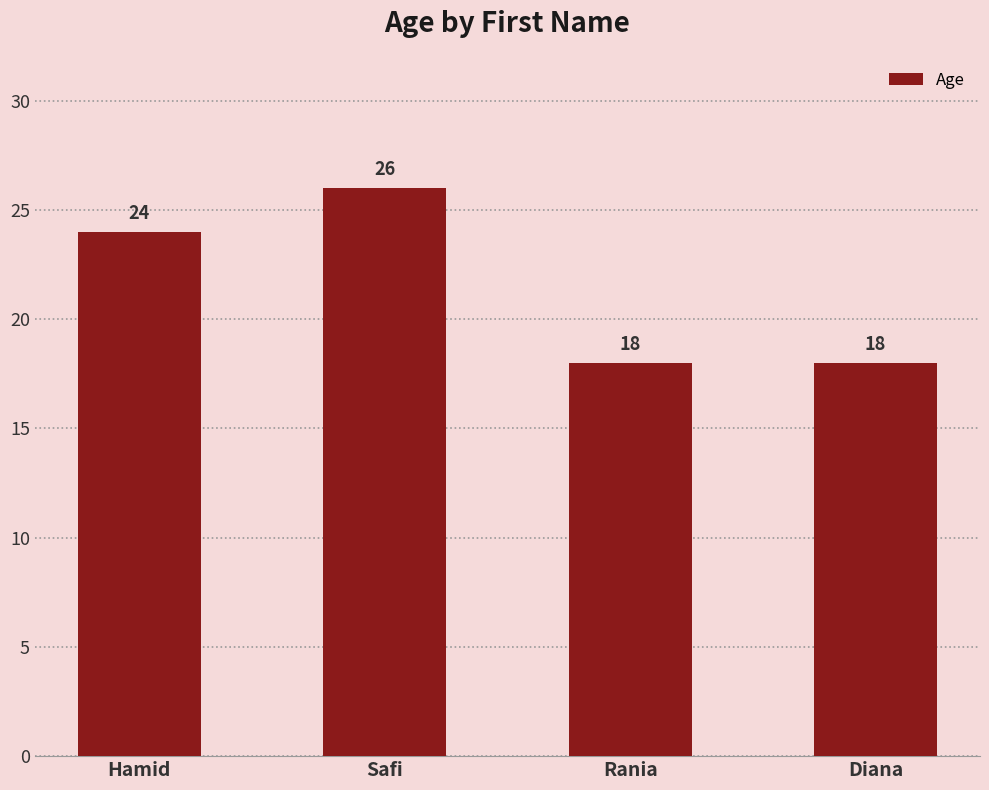

Reading right to left, extract all data points from this chart.

Diana=18	Rania=18	Safi=26	Hamid=24